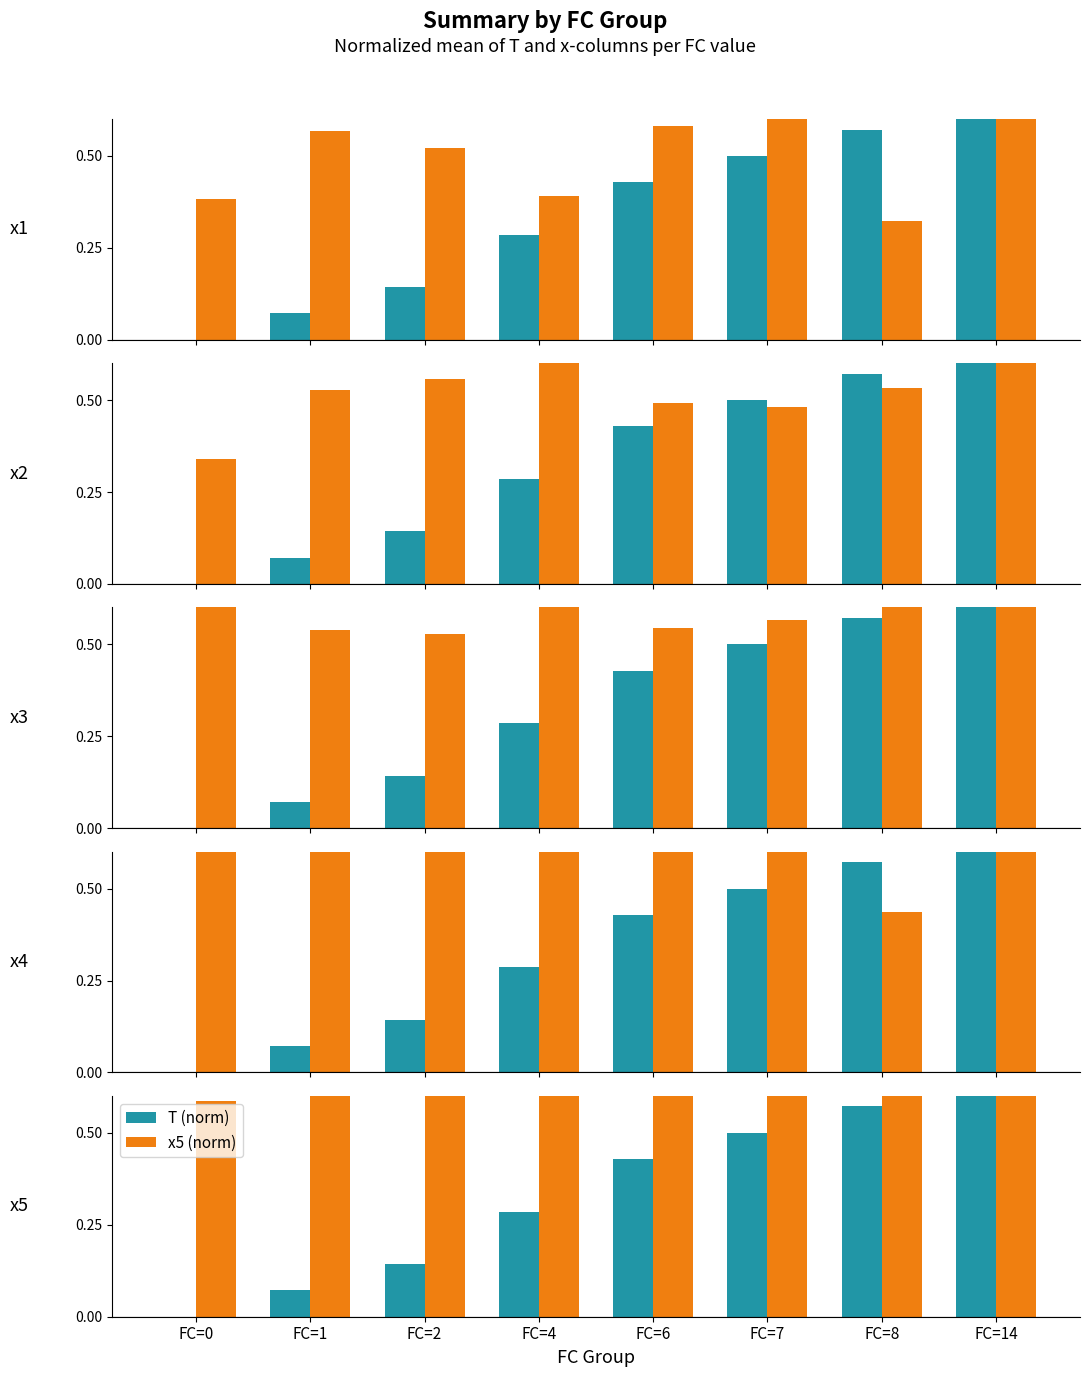

At which category does the chart reach its minimum across all series?

FC=0